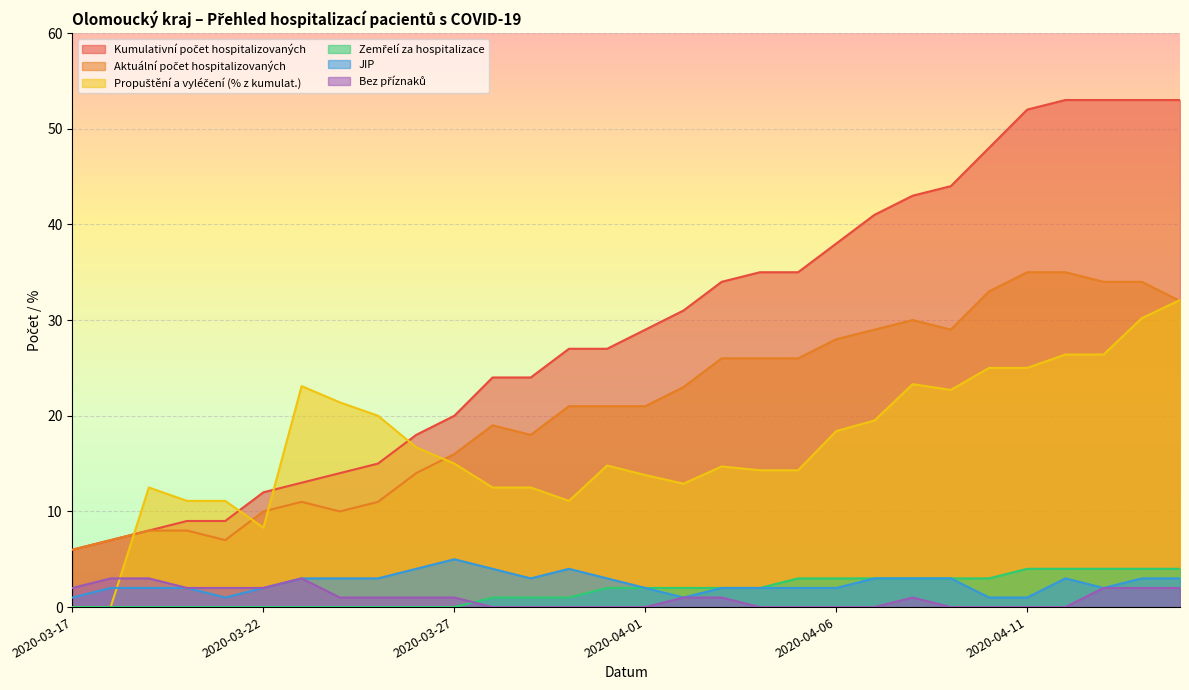

How many values in the Zemřelí za hospitalizace series exceed 2?

11